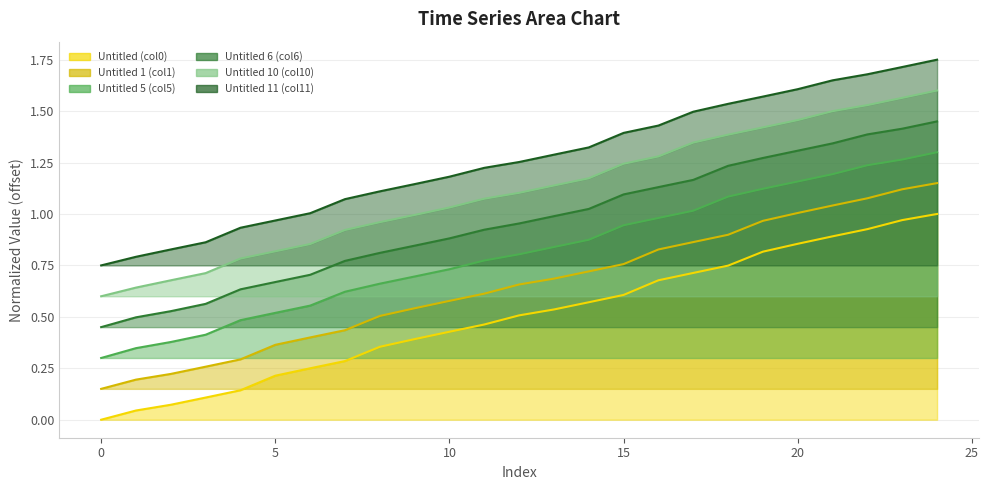

What is the approximate value of Untitled 6 (col6) at 16?

1.1